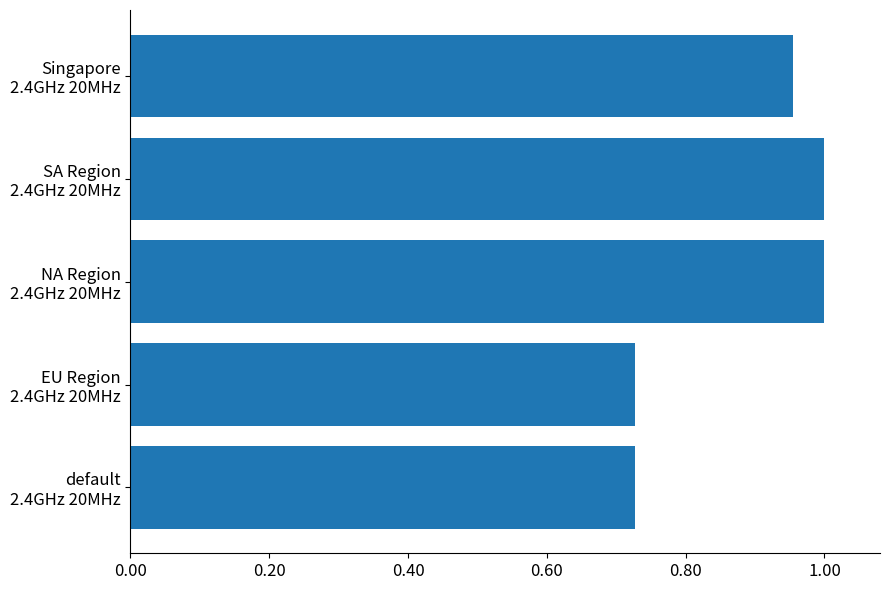

What is the difference between the maximum and minimum values?

0.3